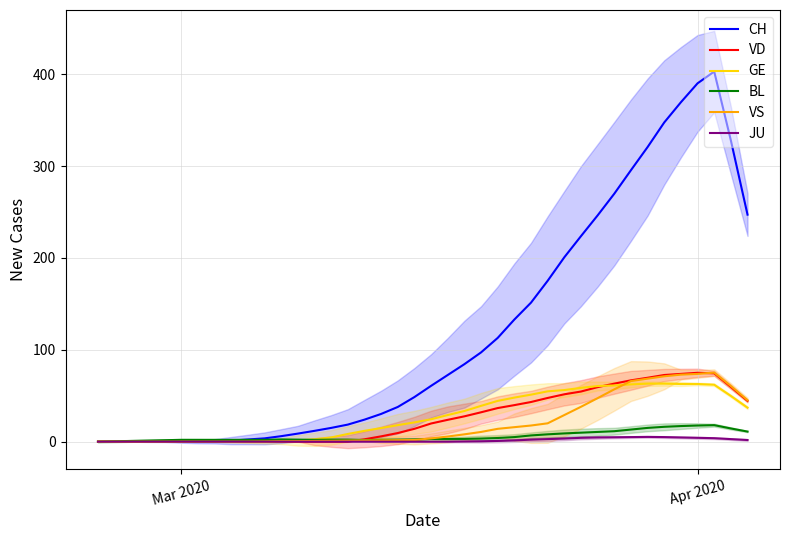

How many positive values does the JU series have?

18